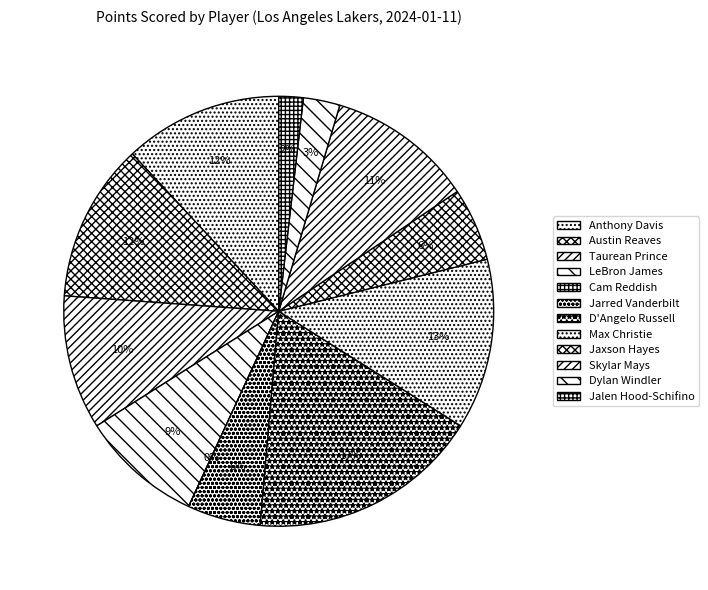

Is the sum of Austin Reaves and Jarred Vanderbilt greater than half?

No